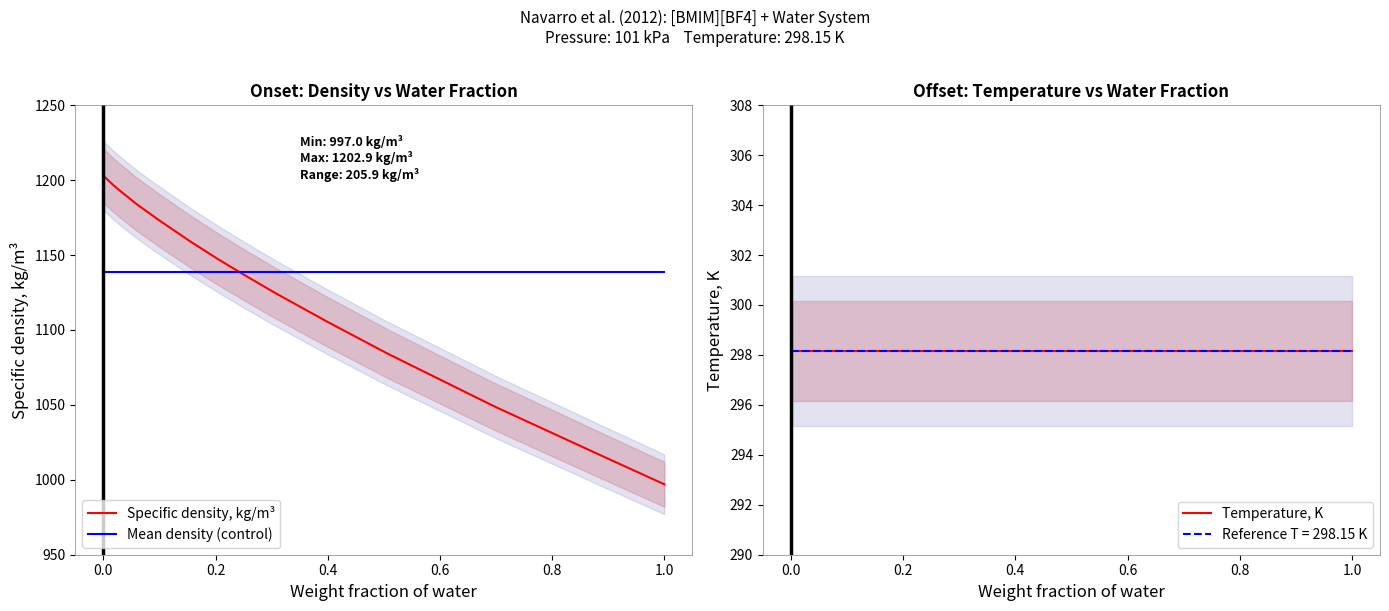

Does the chart have visible grid lines?

No